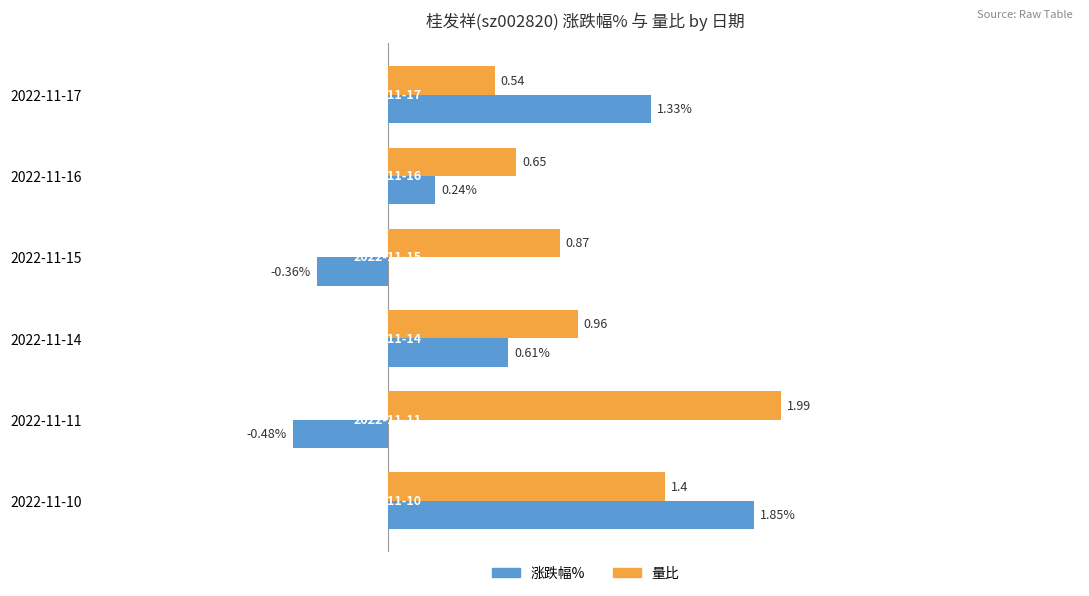

Rank the series by their average value, from lowest to highest.

涨跌幅%, 量比